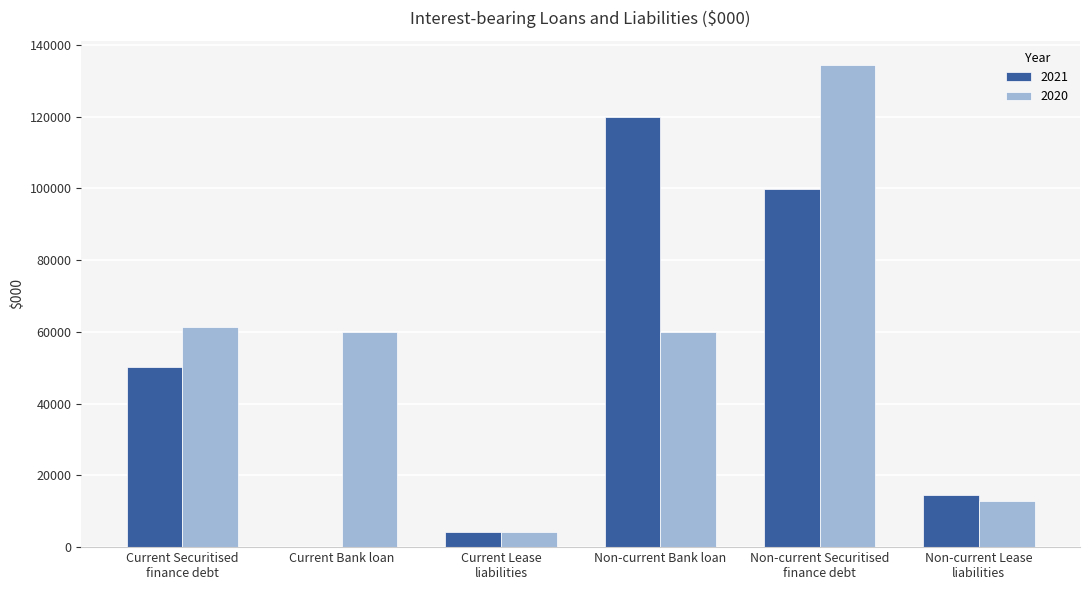

True or false: 2020 has a value of 60000 at Non-current Bank loan.

True